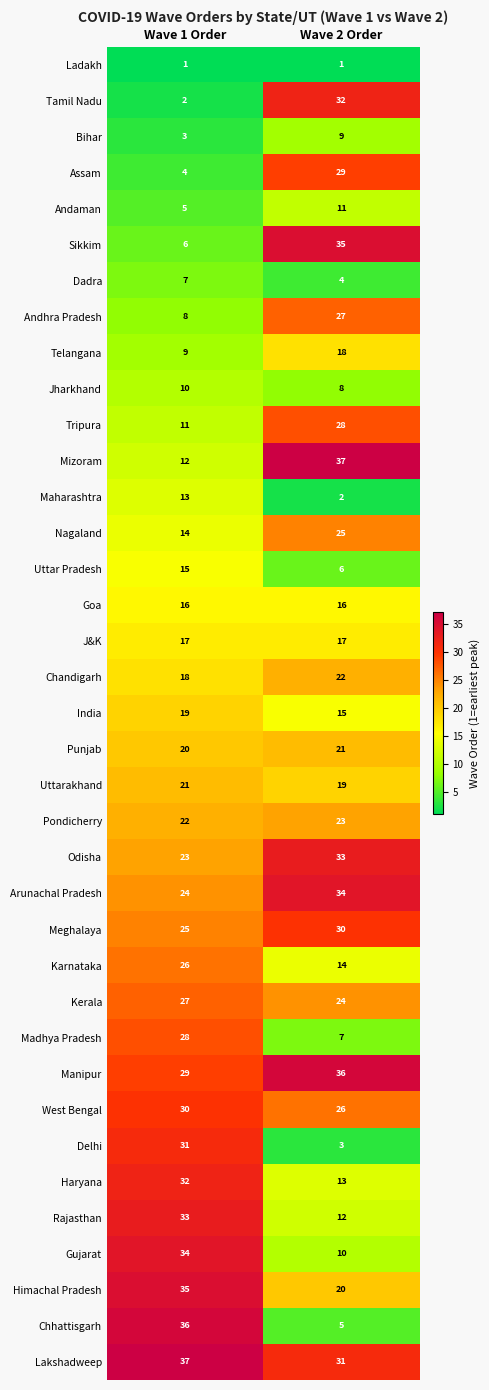

What is the total value across all series at Wave 2 Order?

703